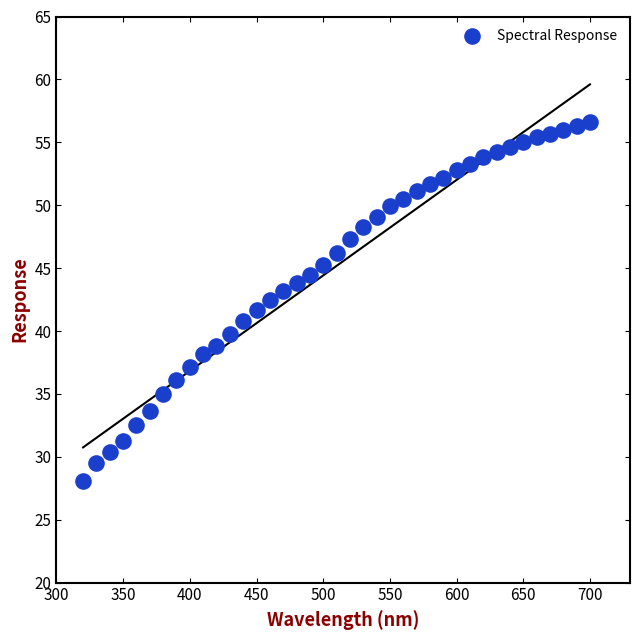

What is the range of X values (max minus min)?

380.0